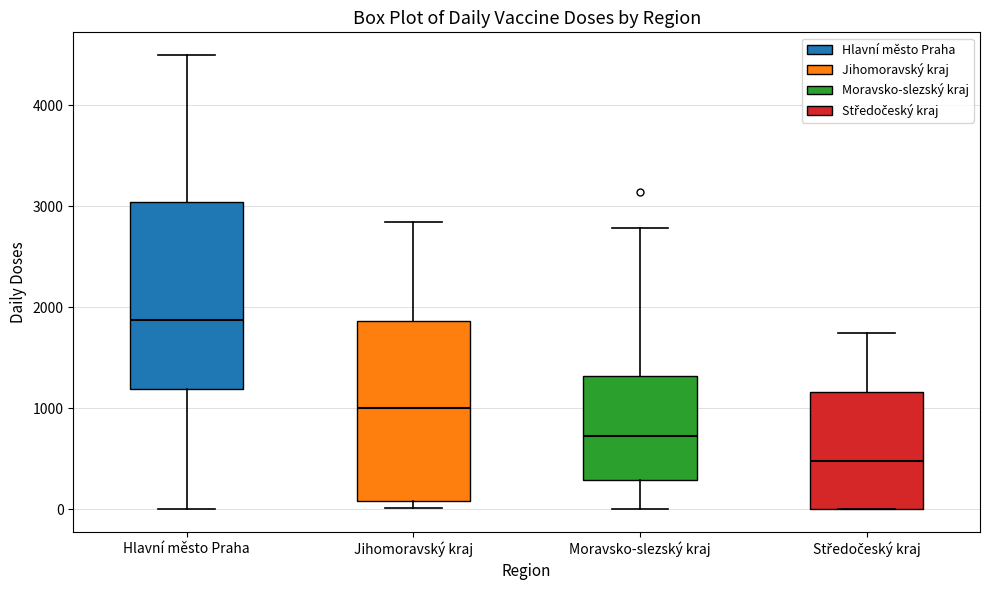

Reading left to right, transcribe this box plot: for each box, give where its median line is, the range the box spans, and where its two whiskers end, as read against the y-axis. The values are not printed on the chart, so give them approximately, as read against the axis.

Hlavní město Praha: median 1900, box 1200 to 3000, whiskers 0 to 4500
Jihomoravský kraj: median 1000, box 100 to 1900, whiskers 0 to 2800
Moravsko-slezský kraj: median 700, box 300 to 1300, whiskers 0 to 2800
Středočeský kraj: median 500, box 0 to 1200, whiskers 0 to 1700